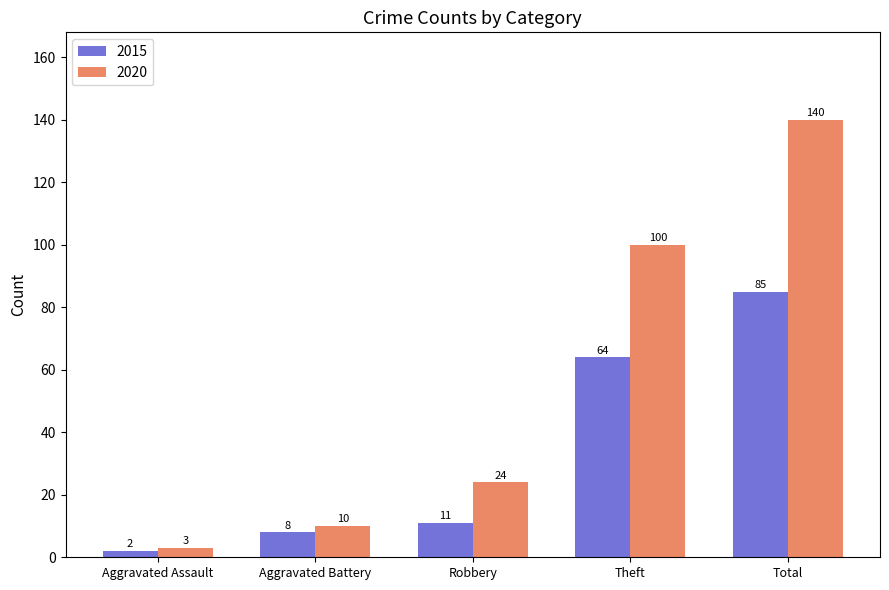

Which label corresponds to the largest value in the chart?

Total